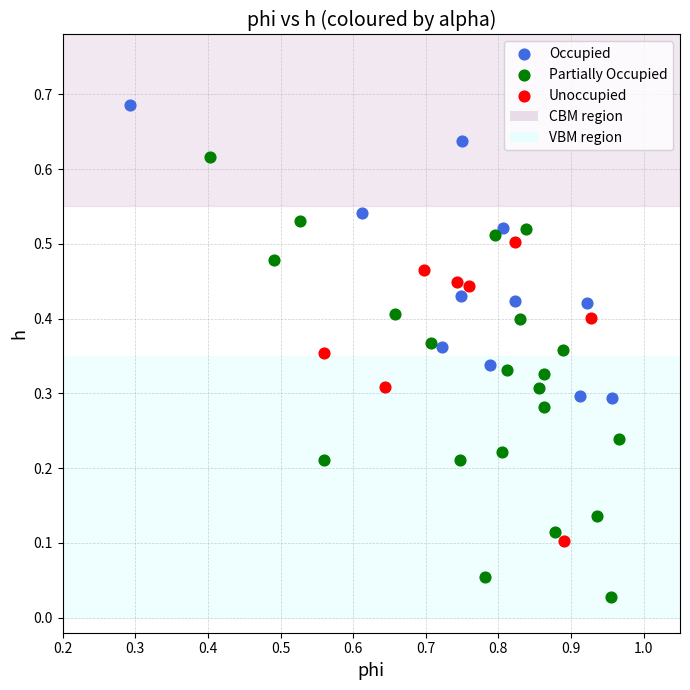

Which series reaches the minimum Y coordinate?

Partially Occupied